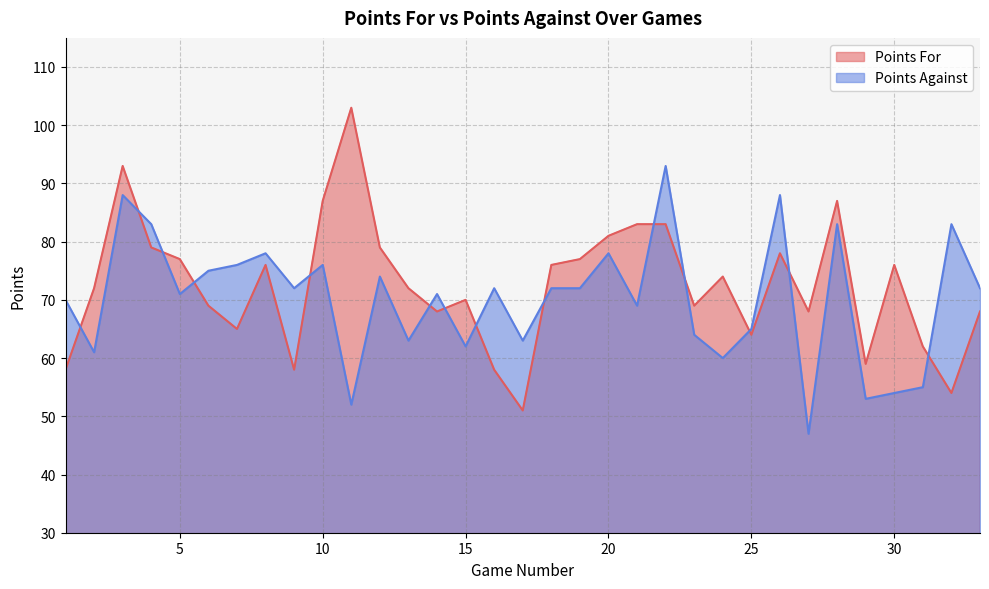

What is the difference between the maximum and minimum values in the Points Against series?

46